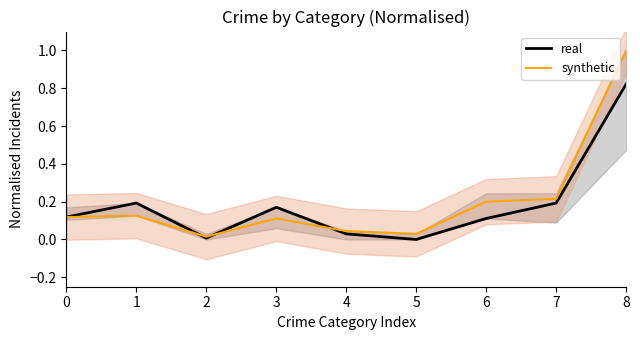

Reading right to left, extract all data points from this chart.

real: 8=0.8	7=0.2	6=0.1	5=0.0	4=0.0	3=0.2	2=0.0	1=0.2	0=0.1
synthetic: 8=1.0	7=0.2	6=0.2	5=0.0	4=0.0	3=0.1	2=0.0	1=0.1	0=0.1